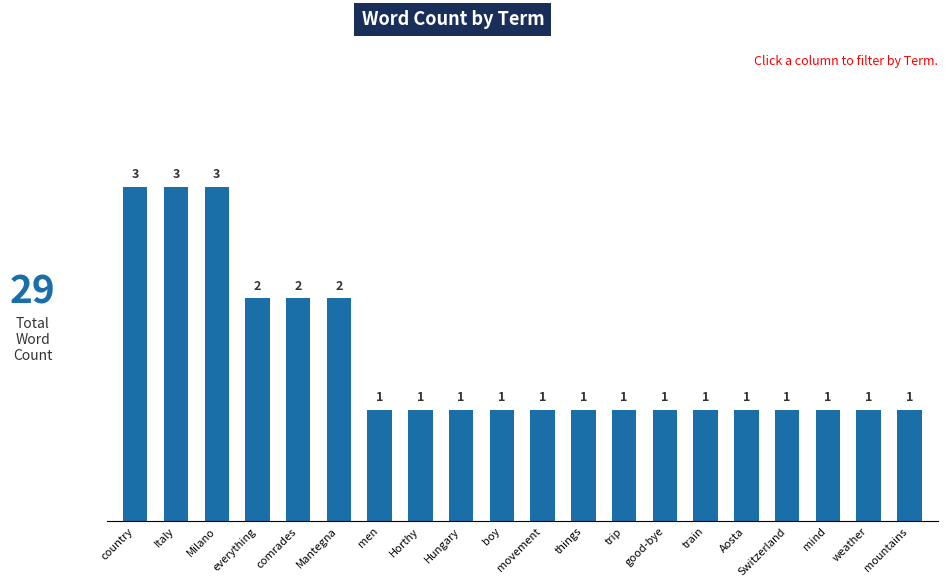

What is the label of the 19th bar from the right?

Italy